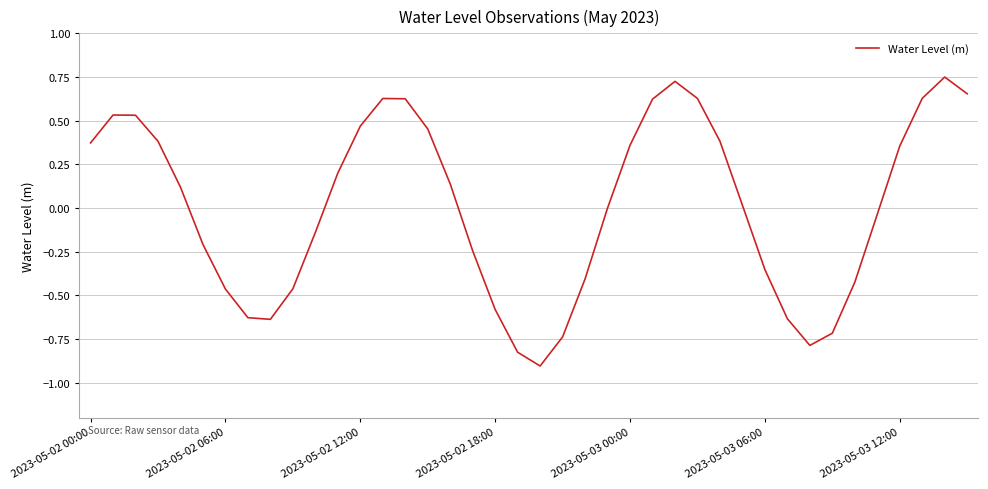

What is the smallest value displayed?

-0.9